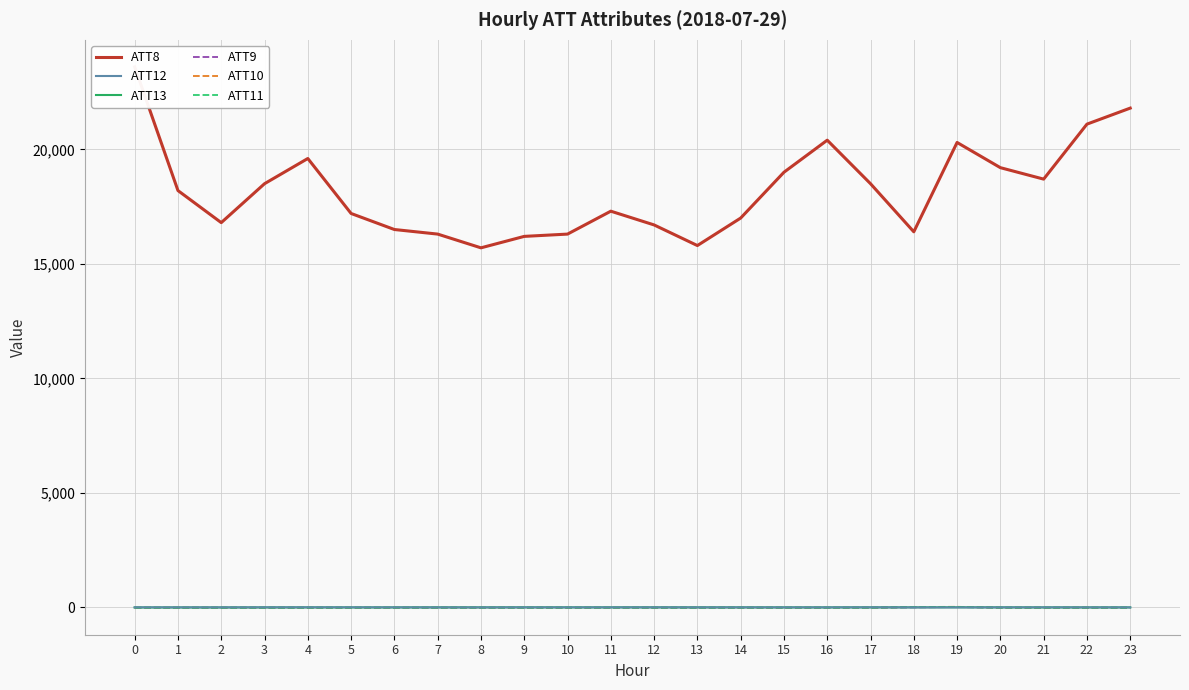

What is the average value of the ATT8 series?

18212.5